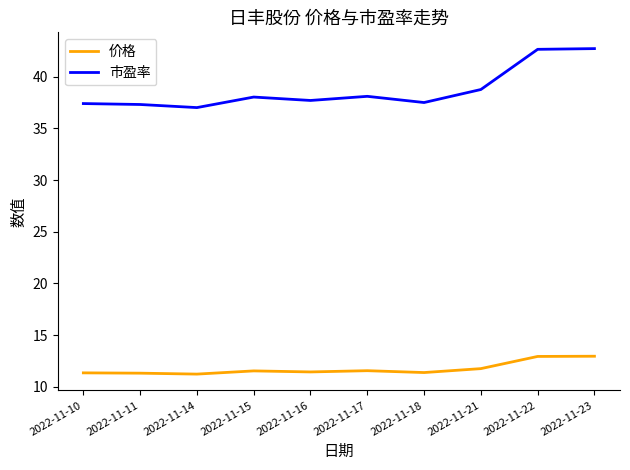

Which series has the widest spread of values?

市盈率